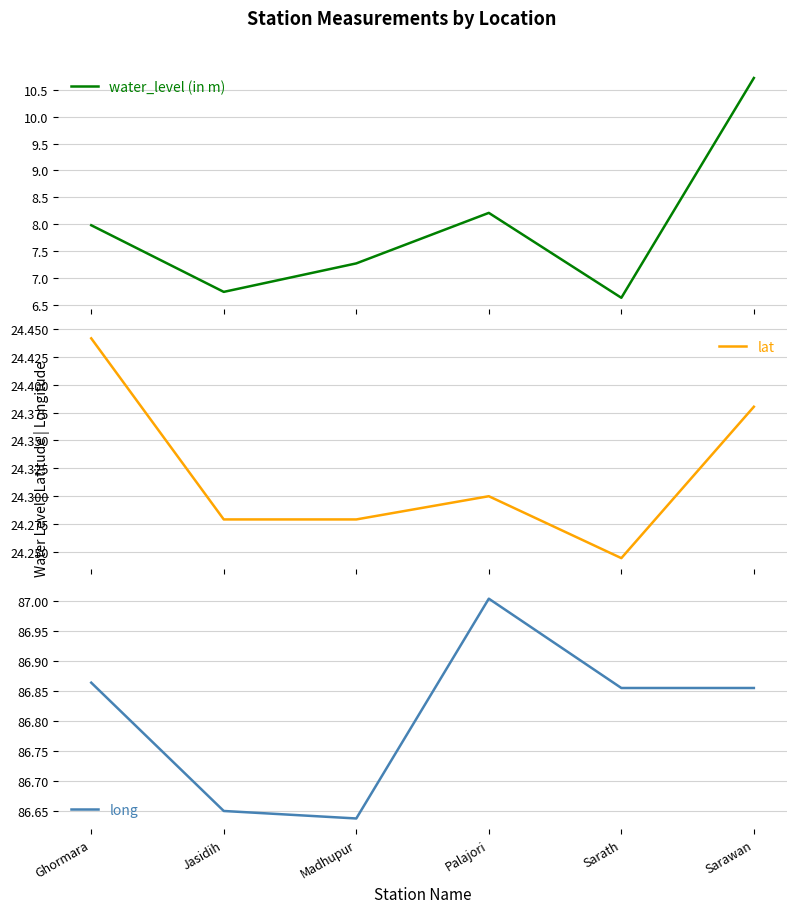

At which category does long reach its first local peak?

Palajori